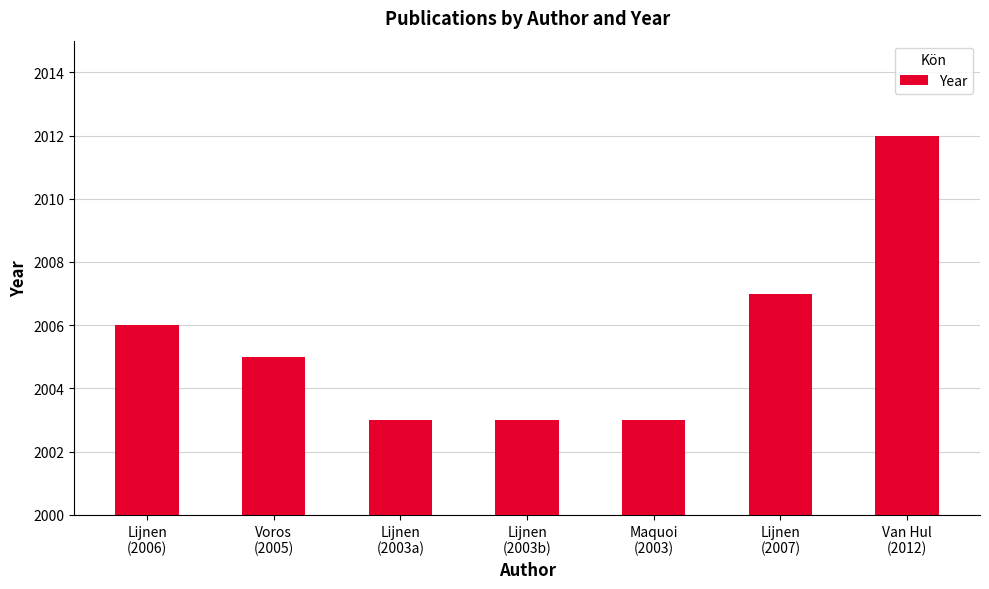

Where is the data nearest to the value 2007?

Lijnen
(2007)